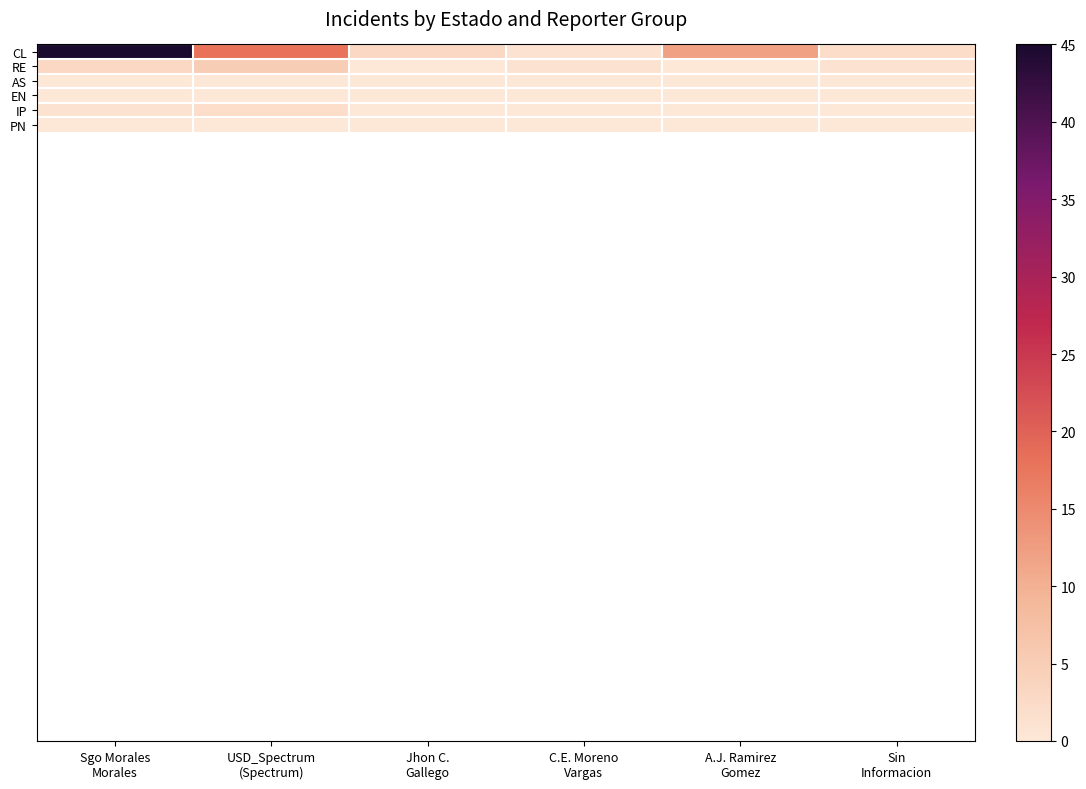

Which series has the largest total across all categories?

CL